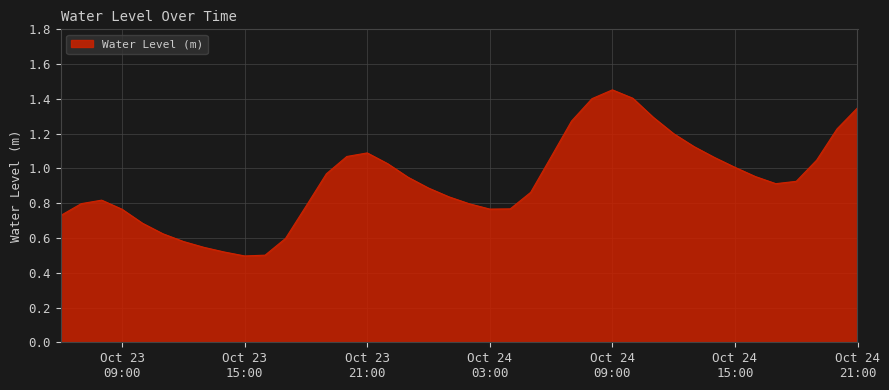

True or false: the data has more than 1 interior local peaks.

True